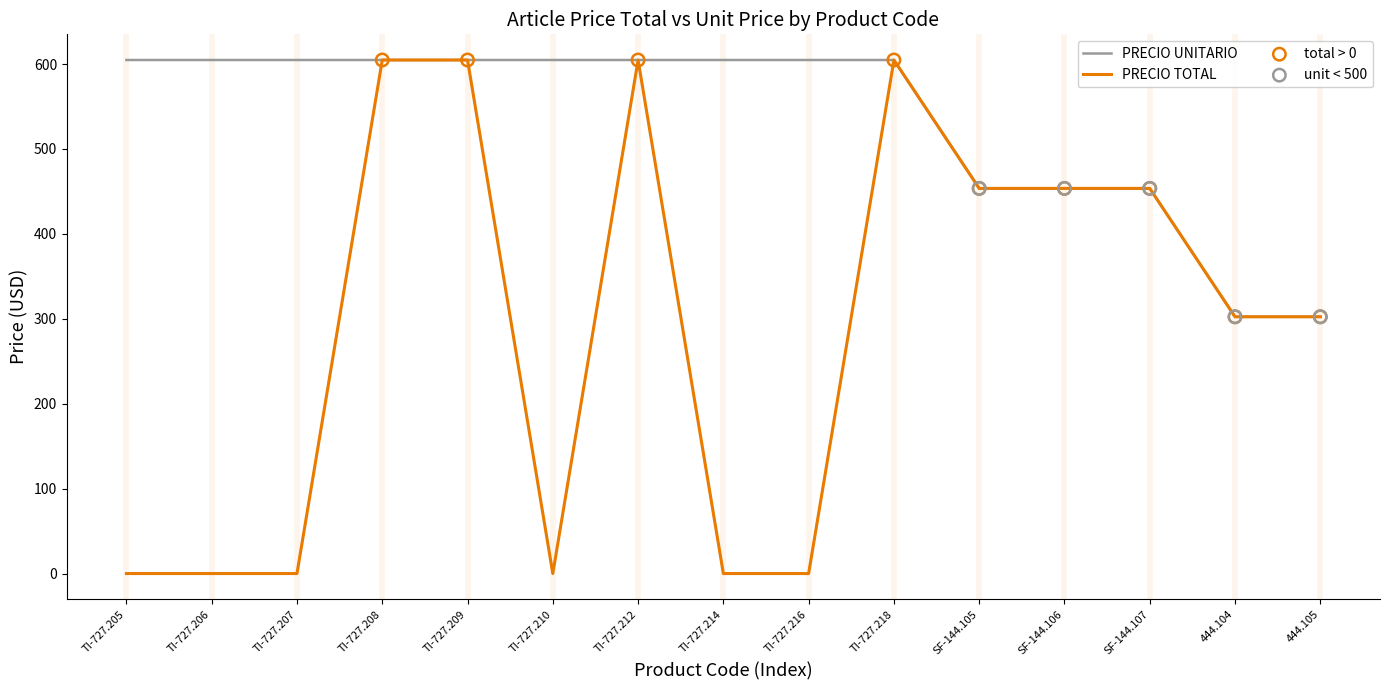

Is the value of PRECIO TOTAL at TI-727.214 greater than the value of PRECIO UNITARIO at TI-727.207?

No